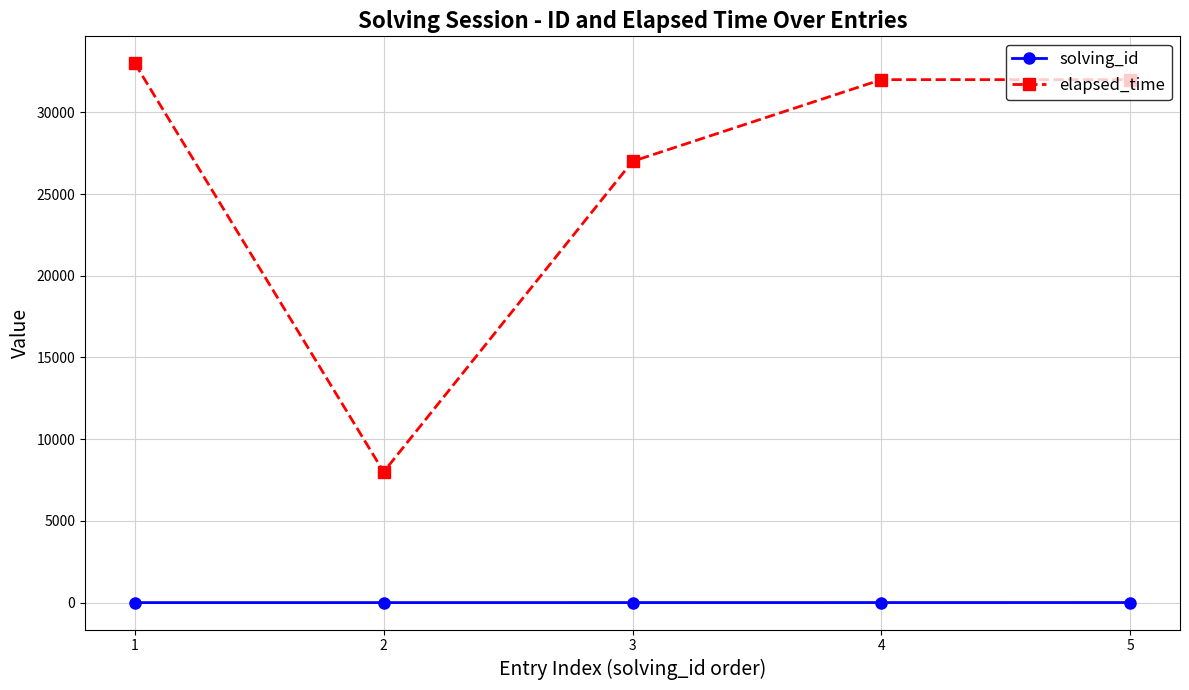

Which series changed the most between 3 and 4?

elapsed_time